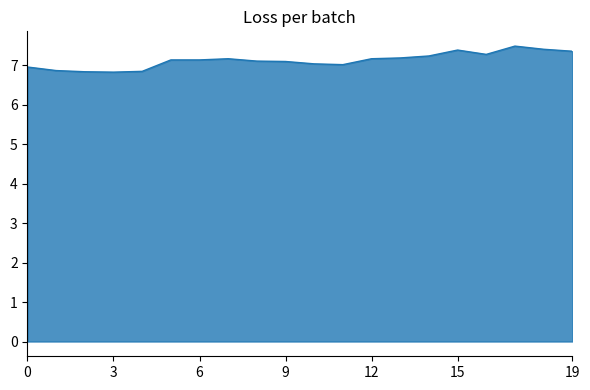

What is the greatest value displayed?

7.5